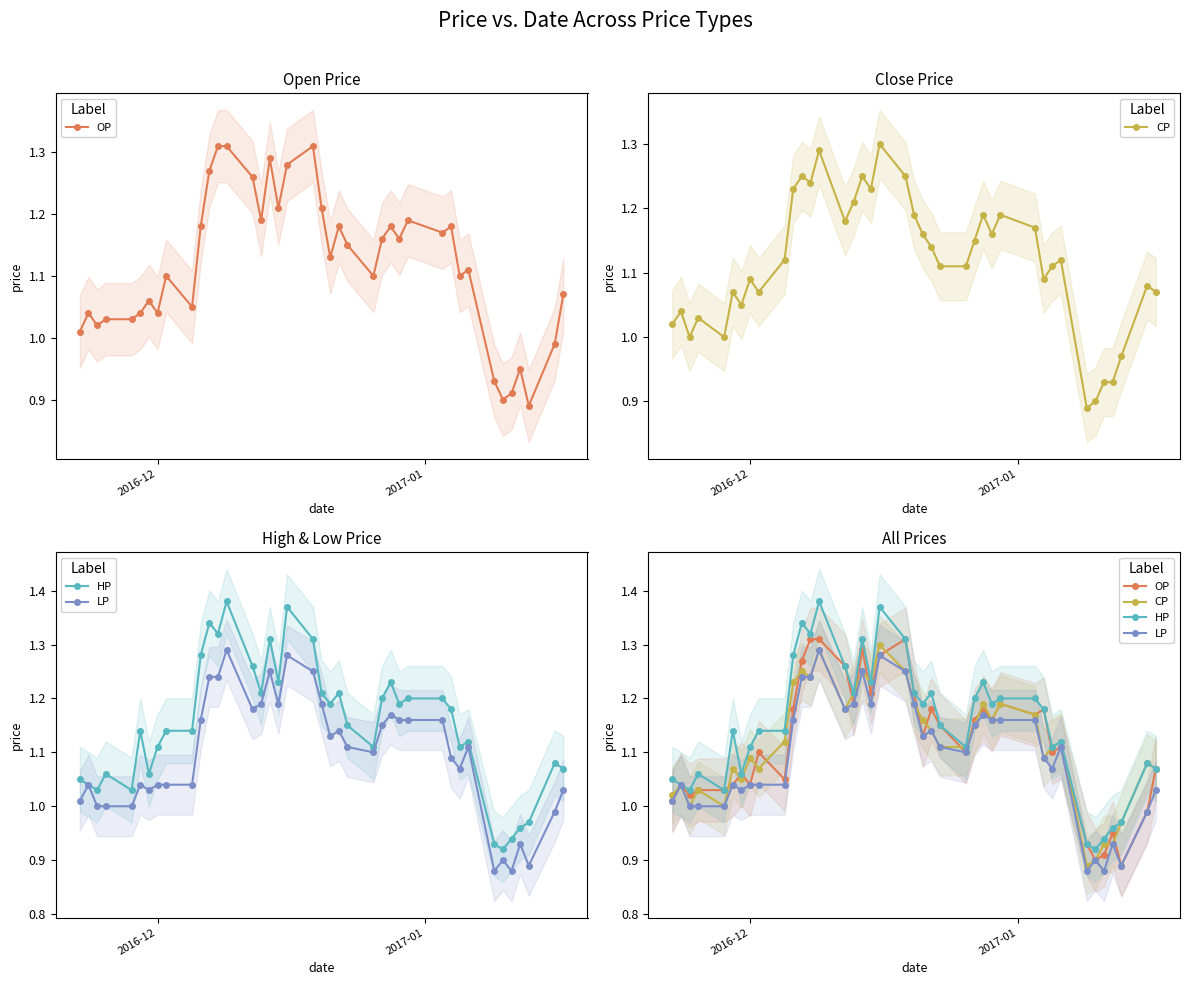

True or false: LP and OP intersect in this chart.

False